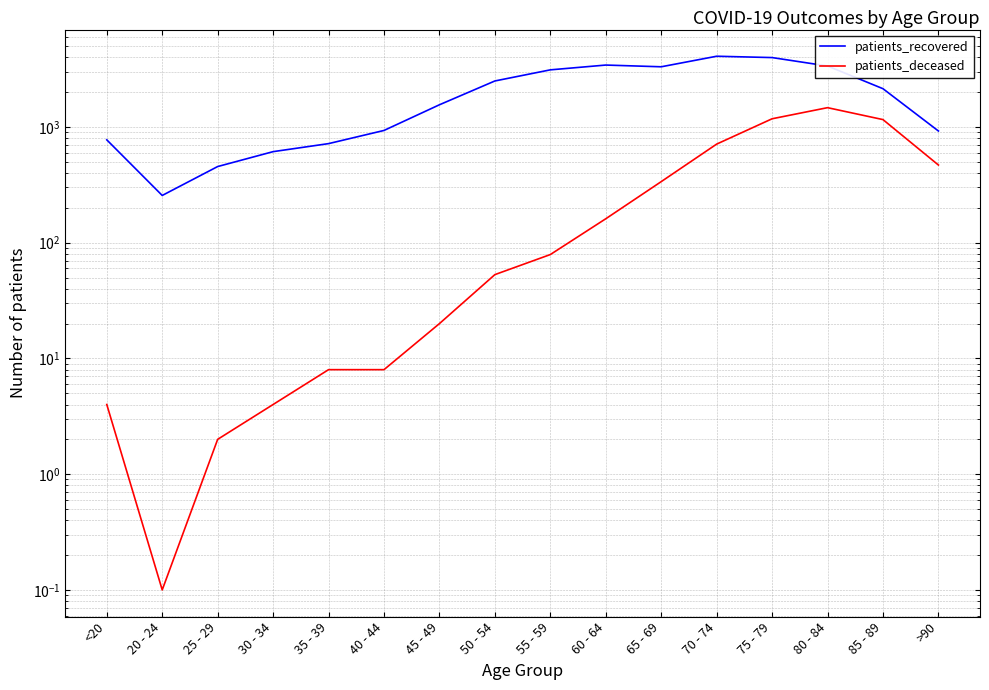

At which category does the chart reach its minimum across all series?

20 - 24